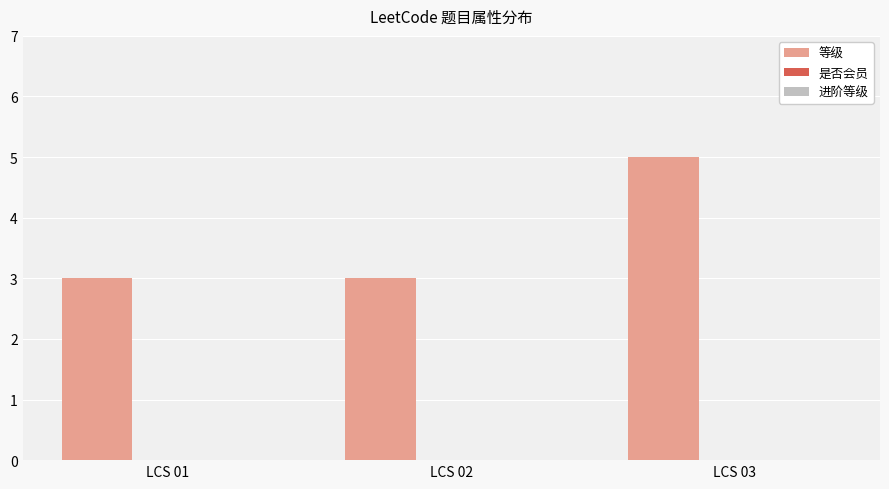

Which has a higher value, LCS 03 or LCS 01?

LCS 03